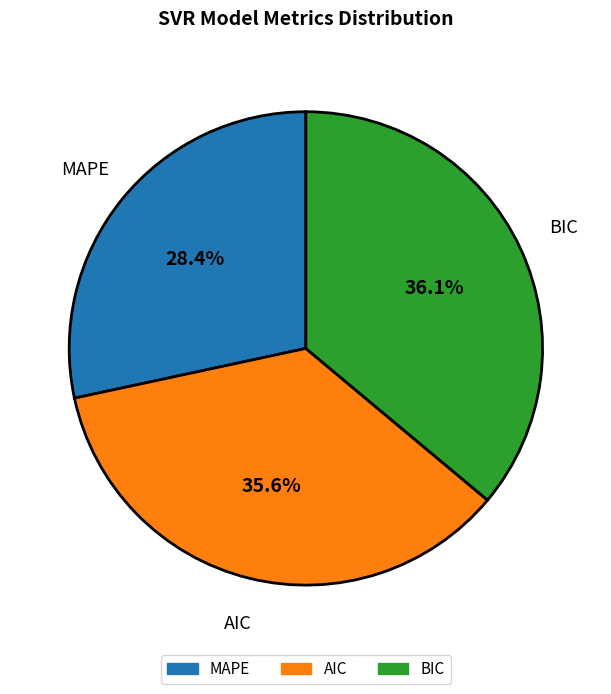

How many segments does this pie chart have?

3